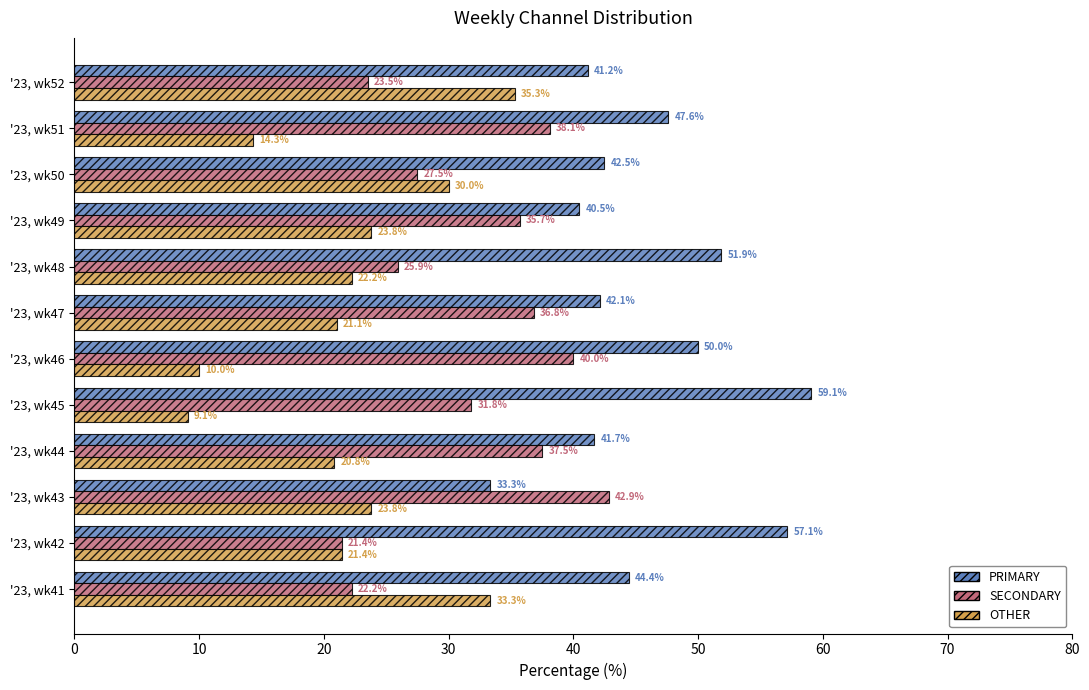

How many distinct data groups are displayed?

3